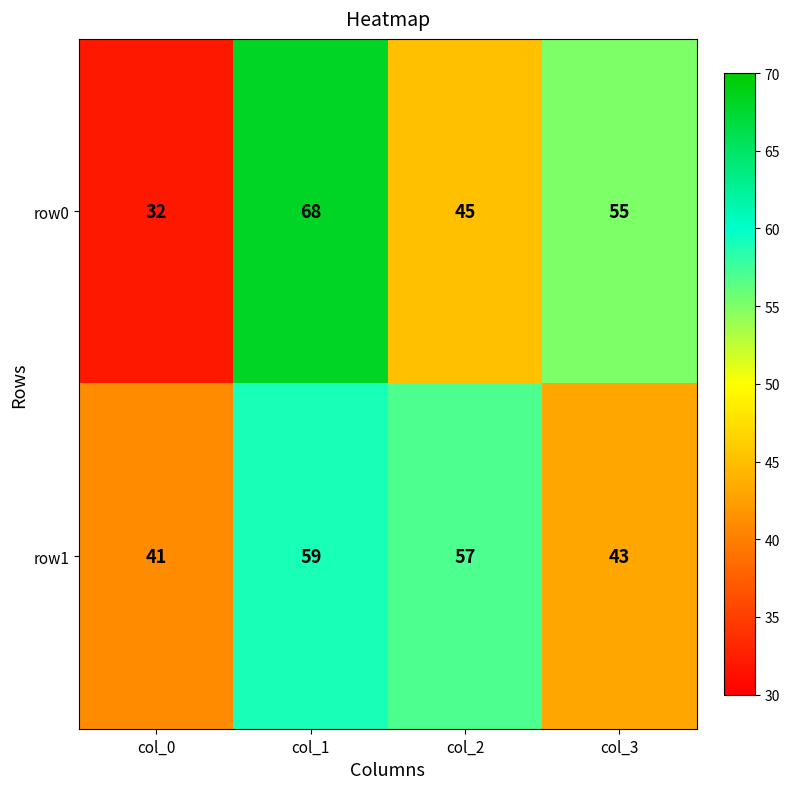

The row1 series shows 41 at col_0. True or false?

True